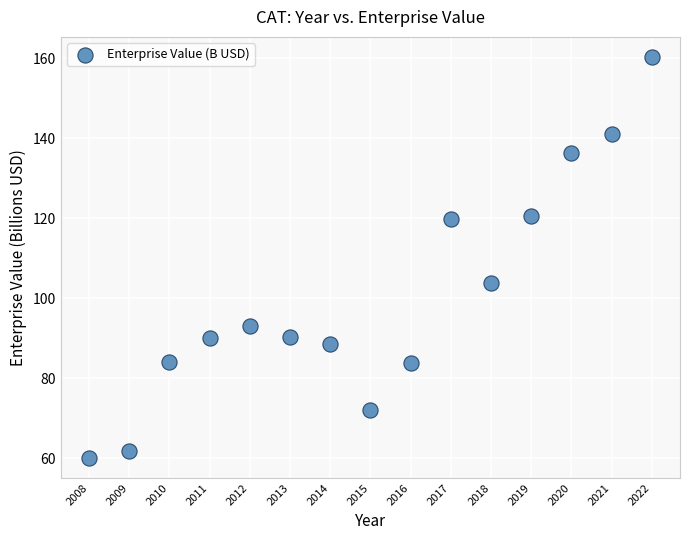

What is the range of X values (max minus min)?

14.0